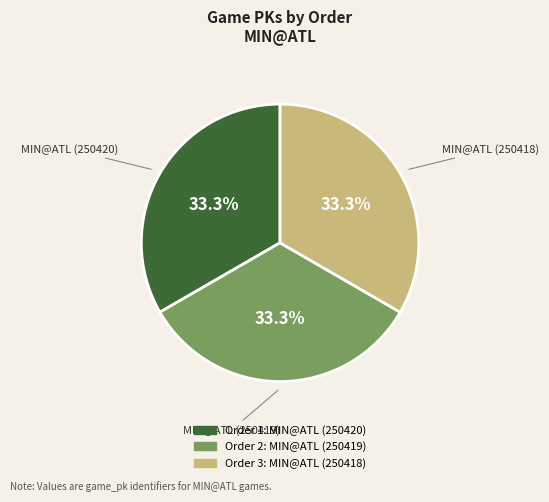

Is there a majority slice in this chart?

No